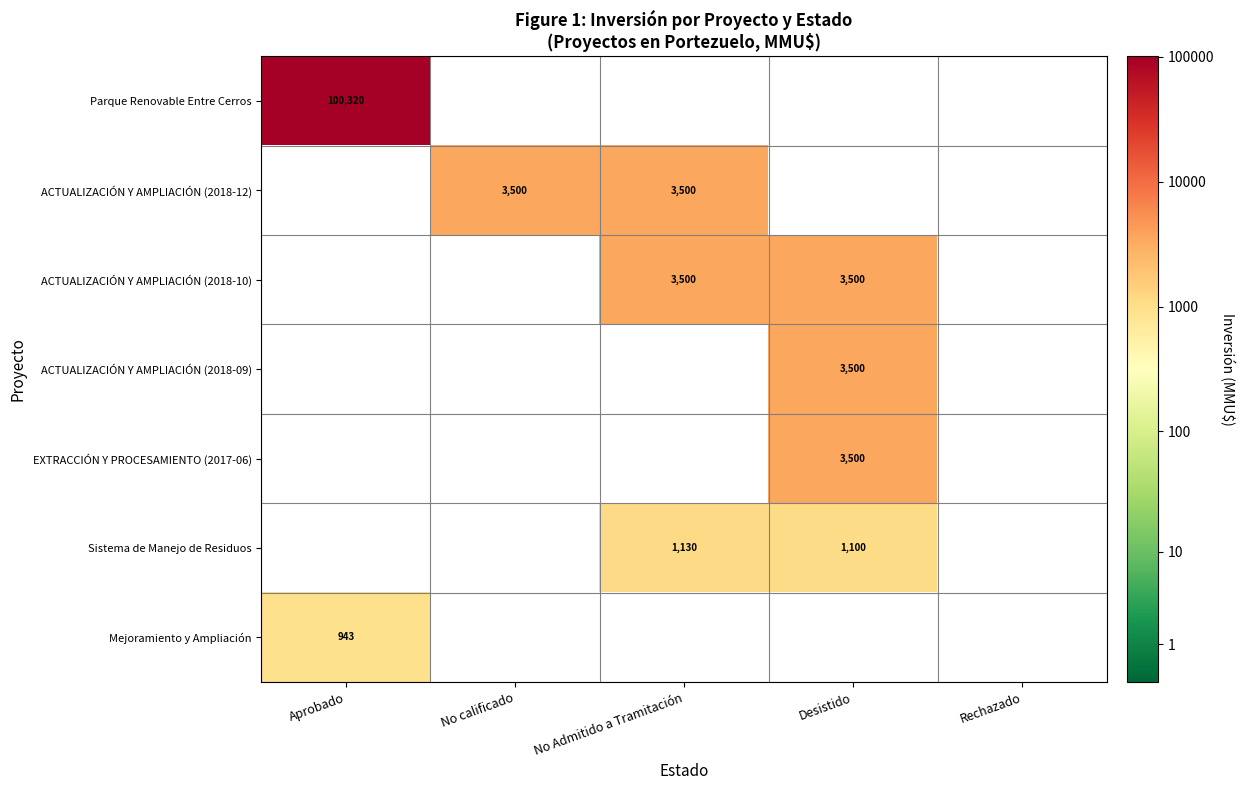

Count the number of data series in this chart.

7